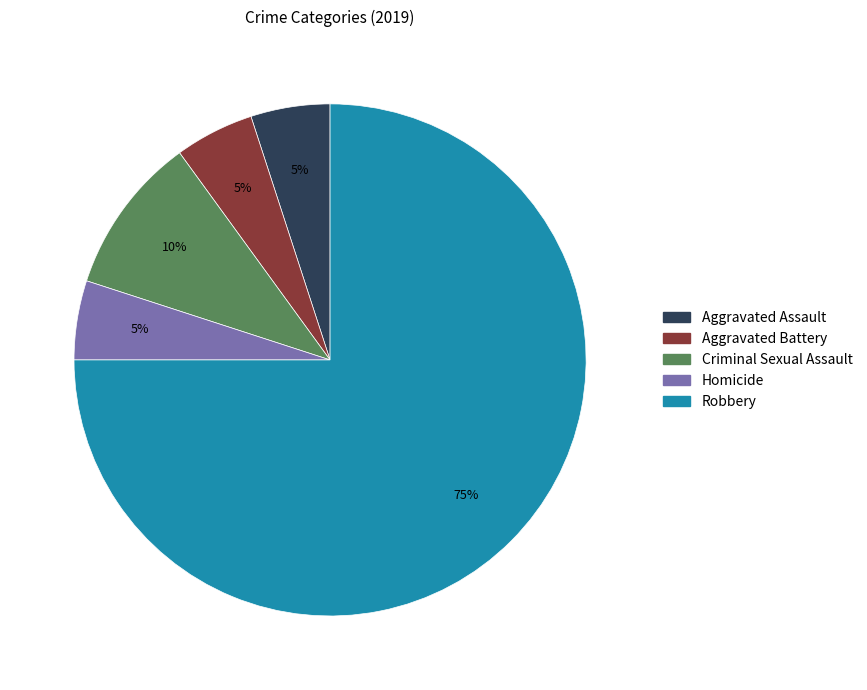

Count the number of slices in the pie.

5